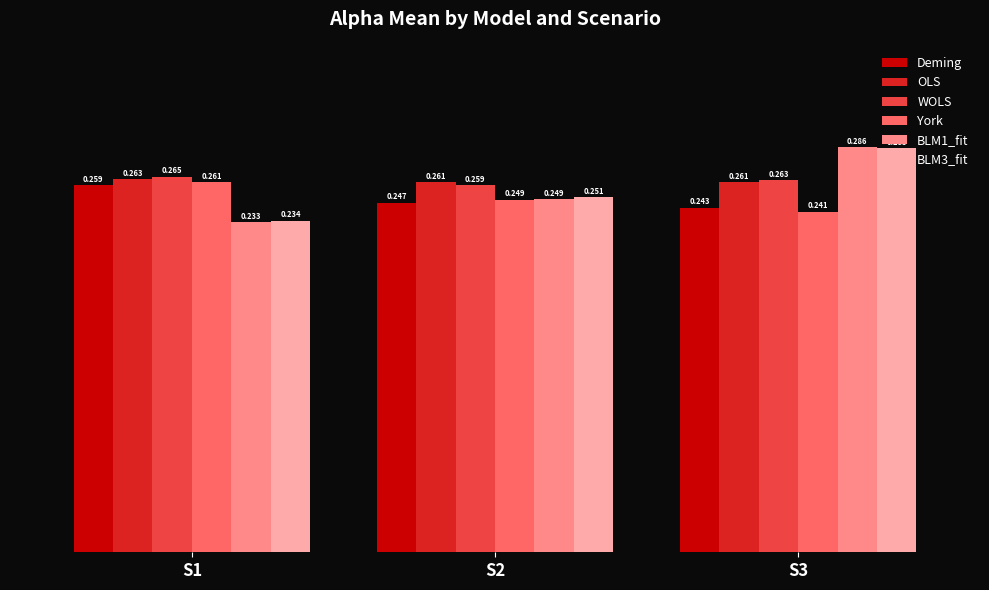

Is the value of Deming at S1 greater than the value of BLM1_fit at S1?

Yes